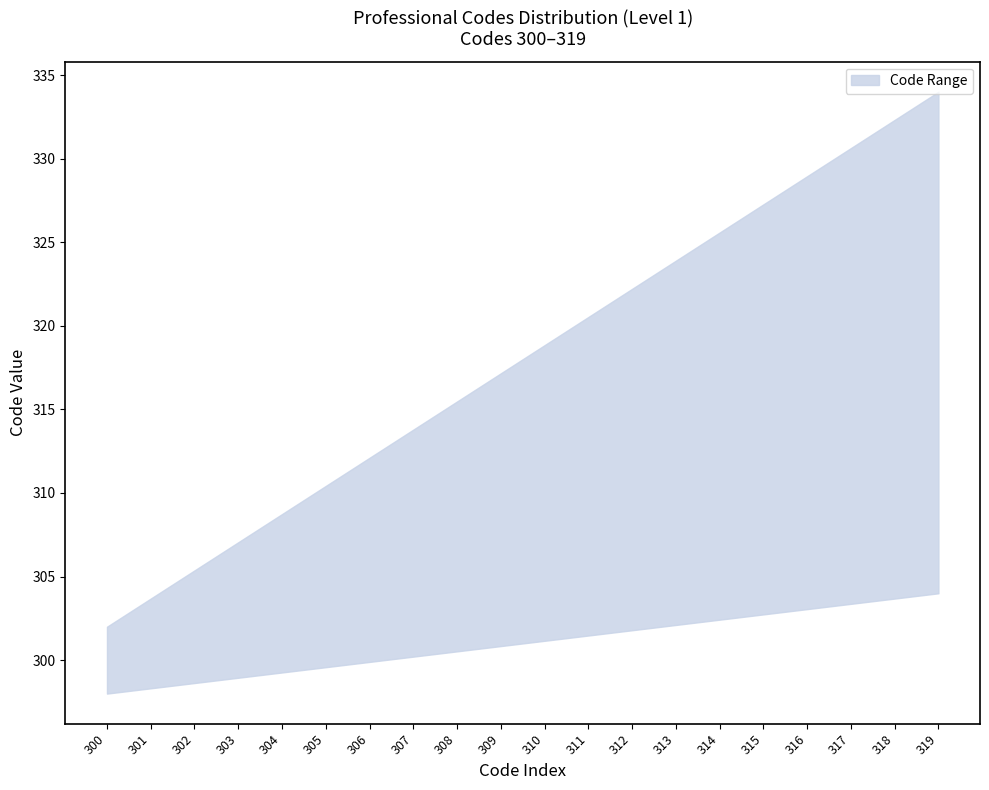

True or false: upper and lower intersect in this chart.

False